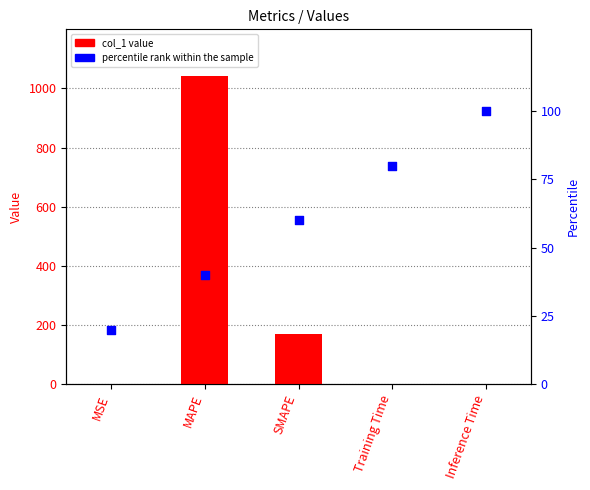

Which series has the largest Y range (max minus min)?

col_1